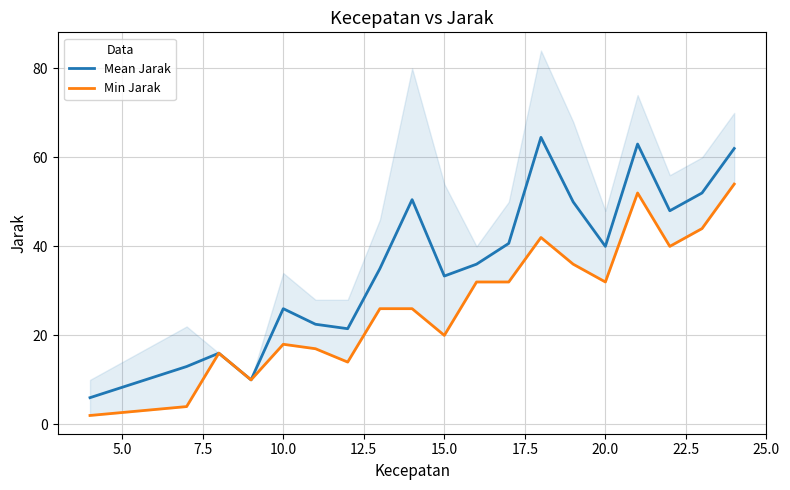

What are all the series names shown in the legend?

Mean Jarak, Min Jarak